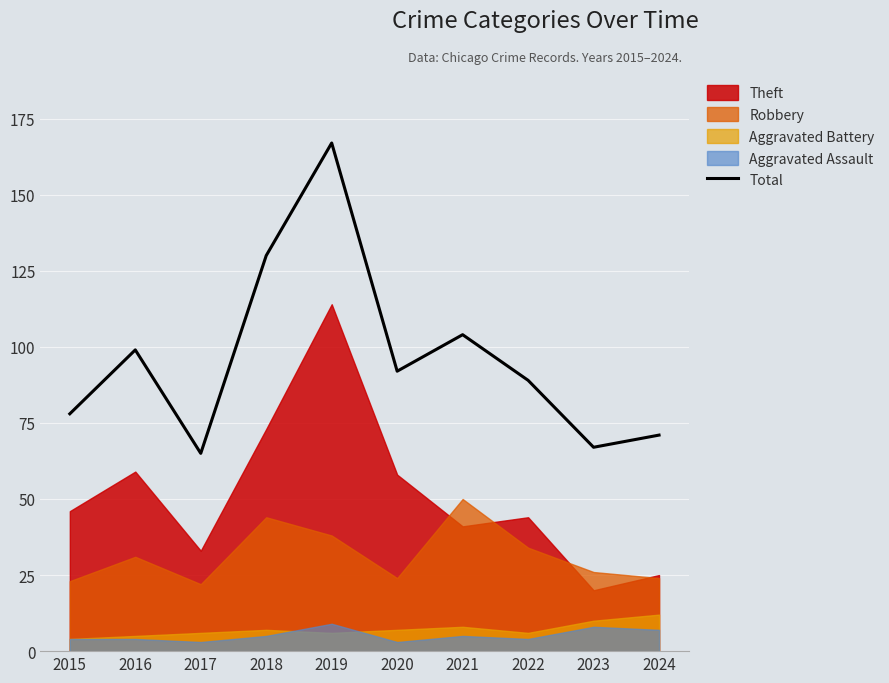

What is the value of the 4th point from the left?

130